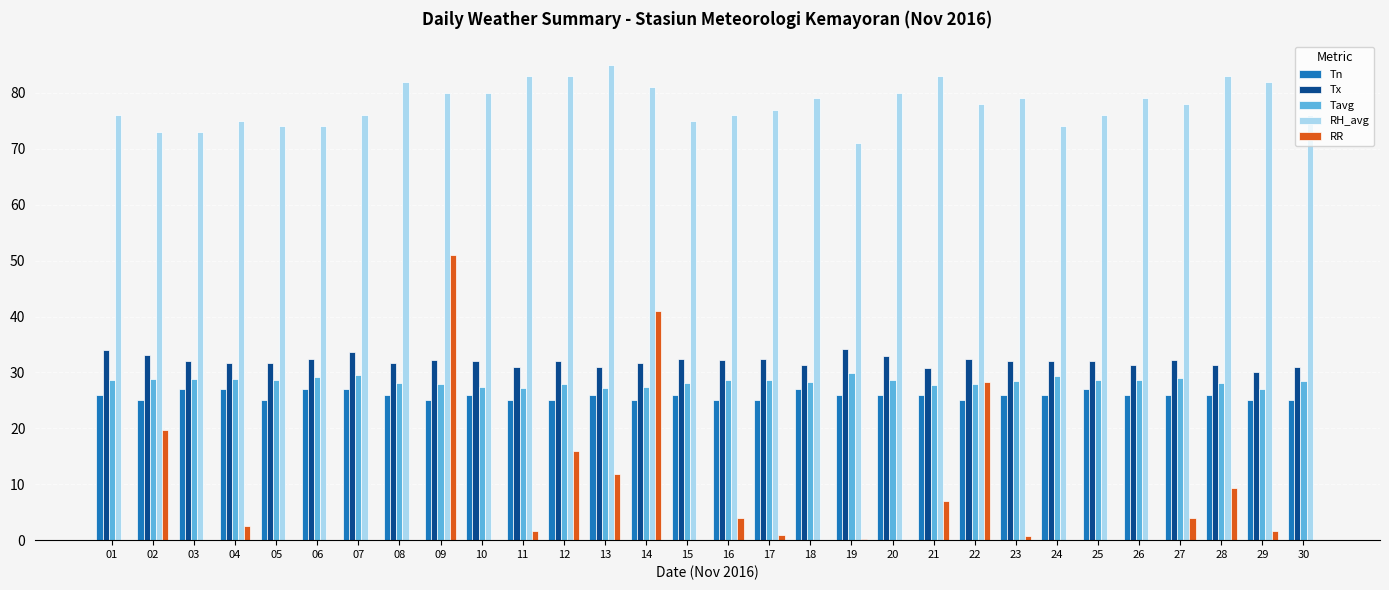

Does the chart contain stacked bars?

No